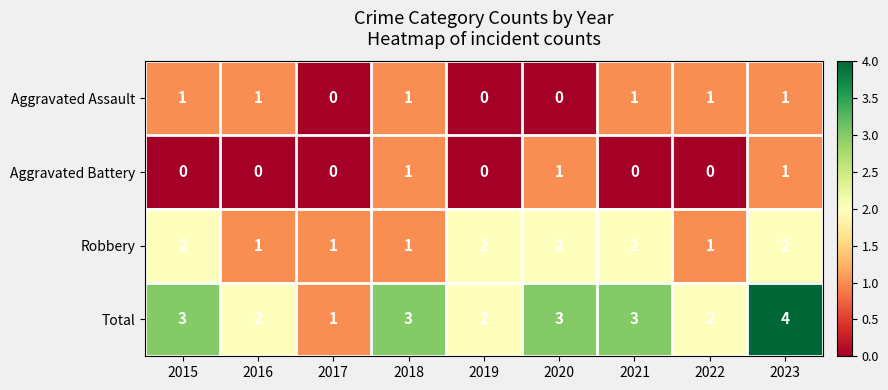

Between 2022 and 2023, which series saw the biggest shift?

Total